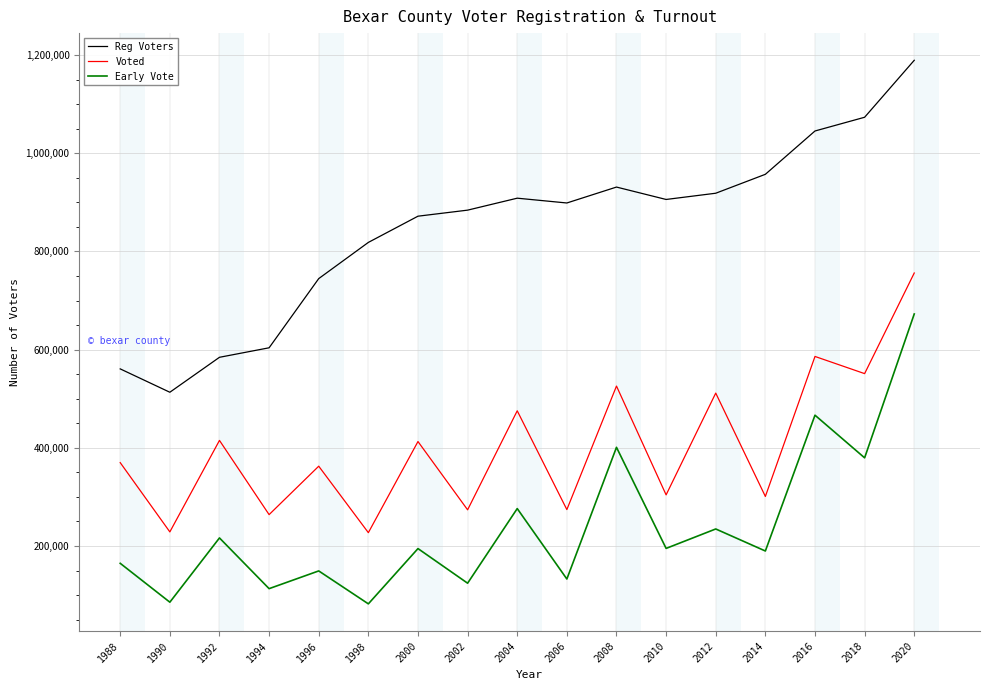

At 2020, list the series in order from largest to smallest.

Reg Voters, Voted, Early Vote